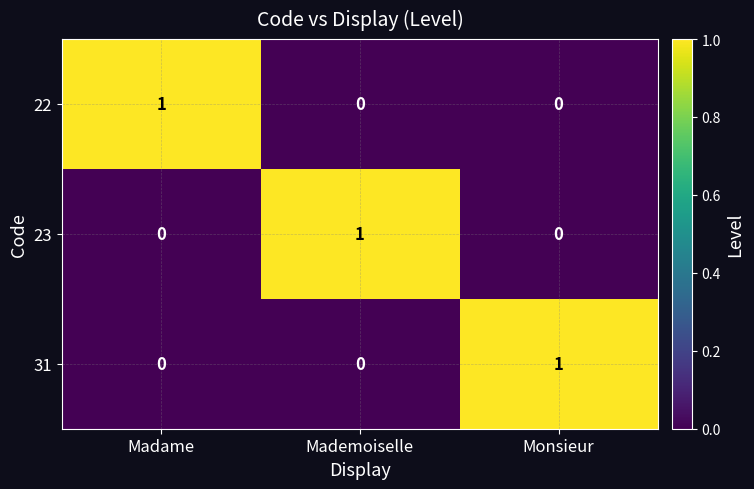

At how many categories does at least one series exceed 0?

3